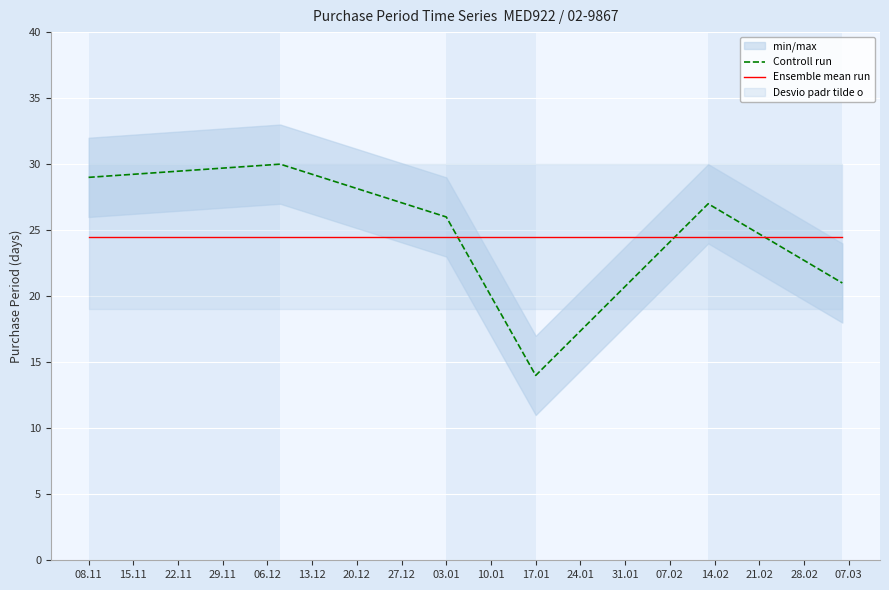

Which series has the largest total across all categories?

Controll run